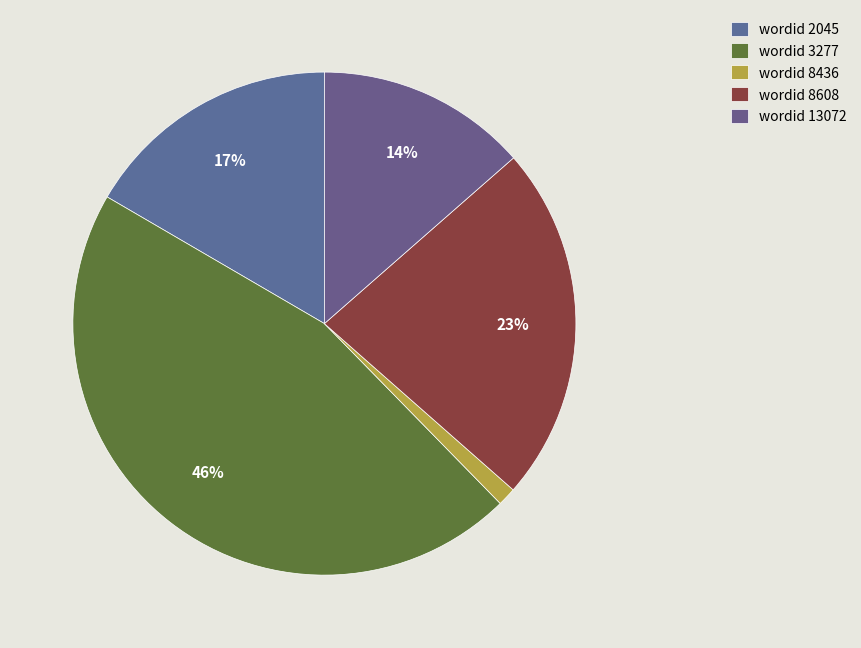

How many slices are in this pie chart?

5